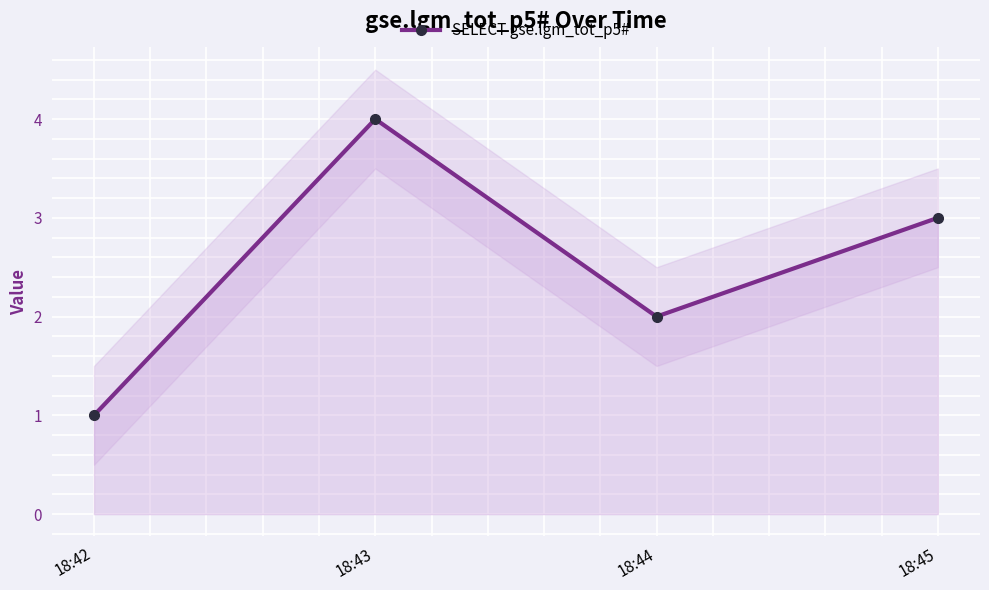

The chart shows a value of 2 at 18:42. True or false?

False